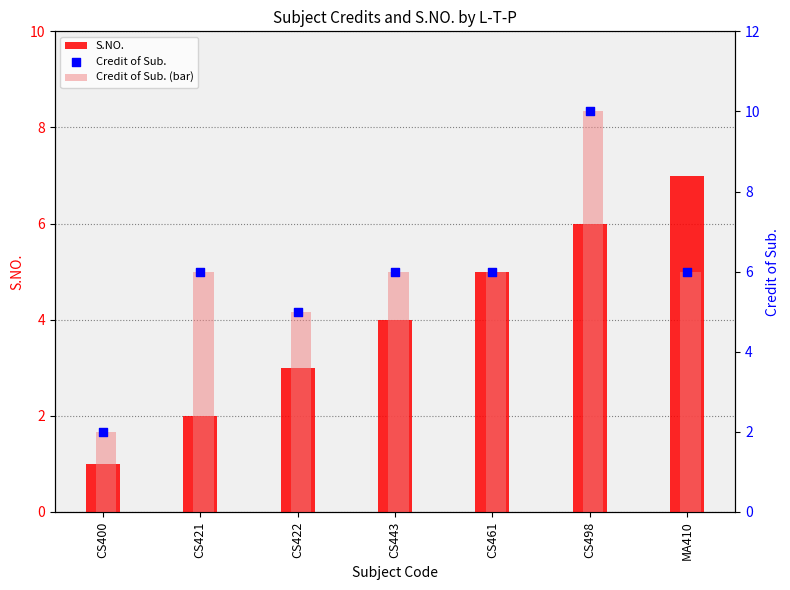

Is the value of Credit of Sub. (bar) at CS421 greater than the value of S.NO. at CS422?

Yes